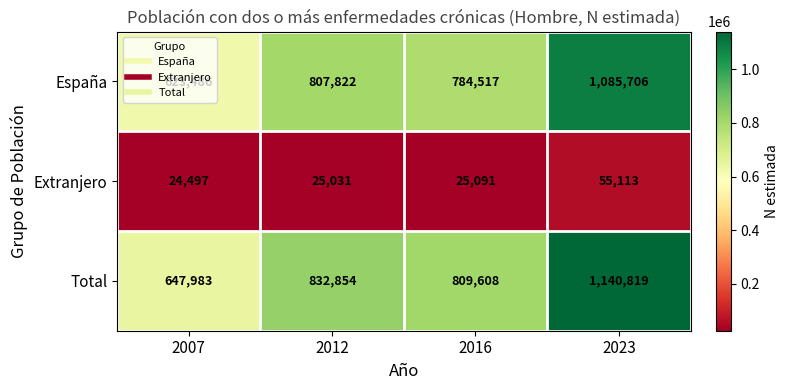

What is the difference between the second highest and second lowest values in the Total series?

23246